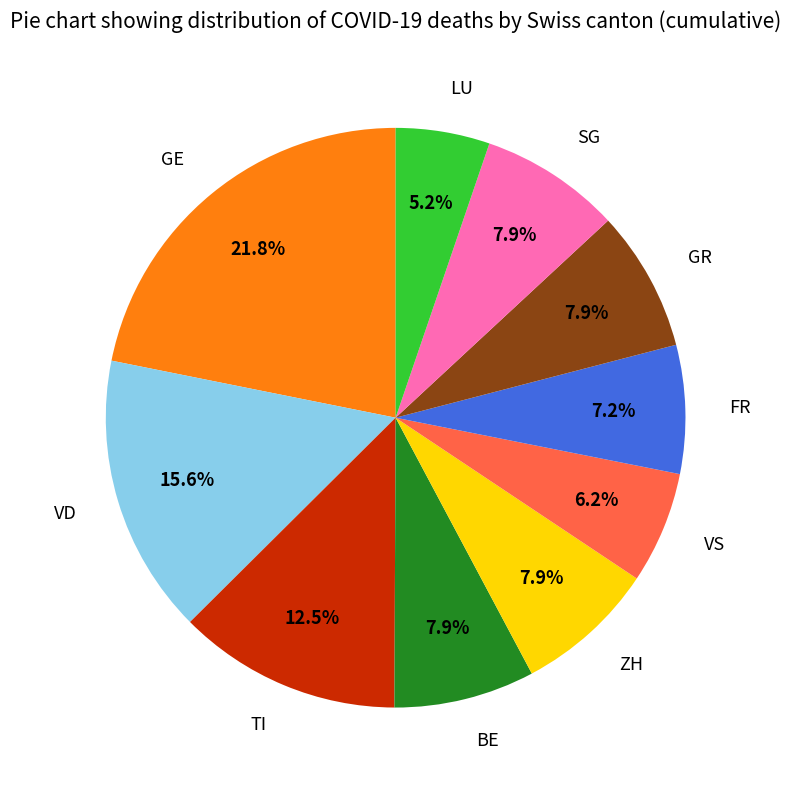

Is there any slice that represents more than half of the pie?

No